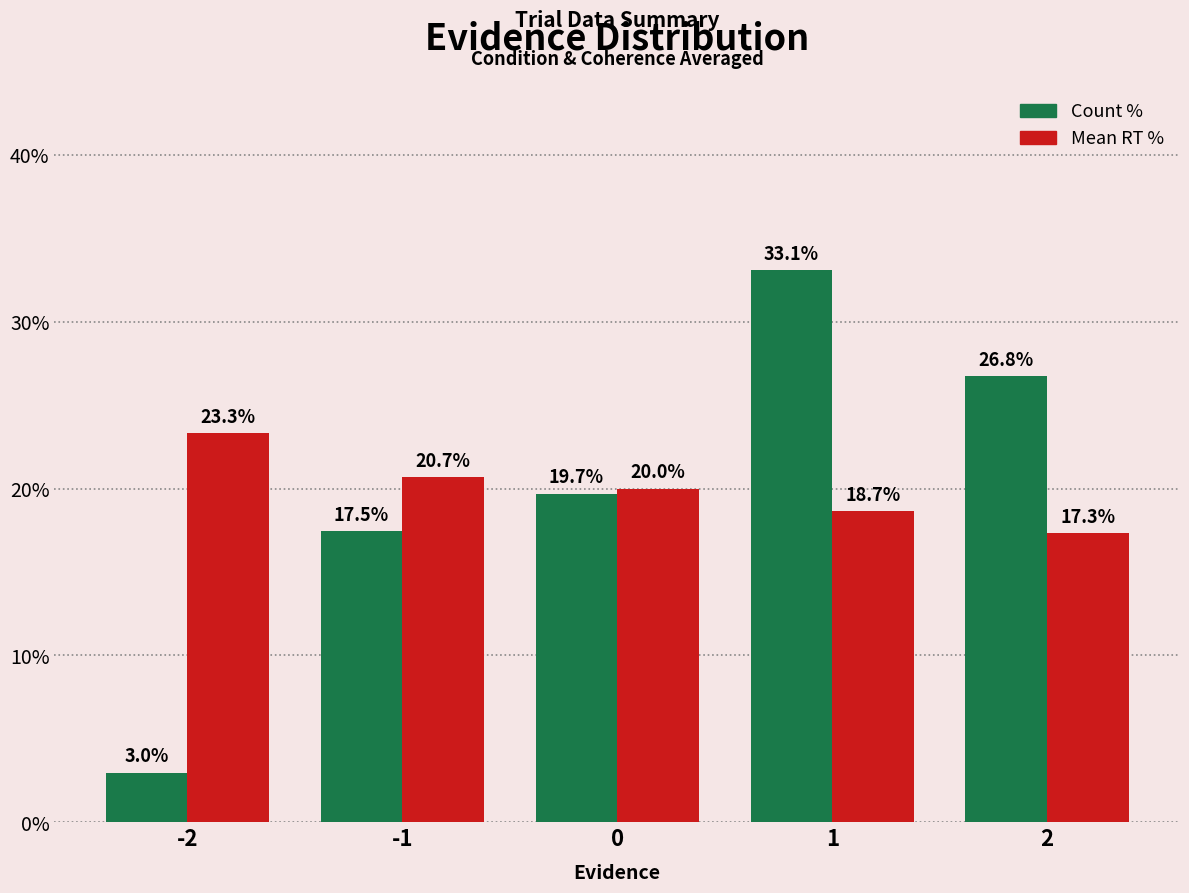

Reading right to left, list all the values displayed in this chart.

Count %: 26.8	33.1	19.7	17.5	3.0
Mean RT %: 17.3	18.7	20.0	20.7	23.3